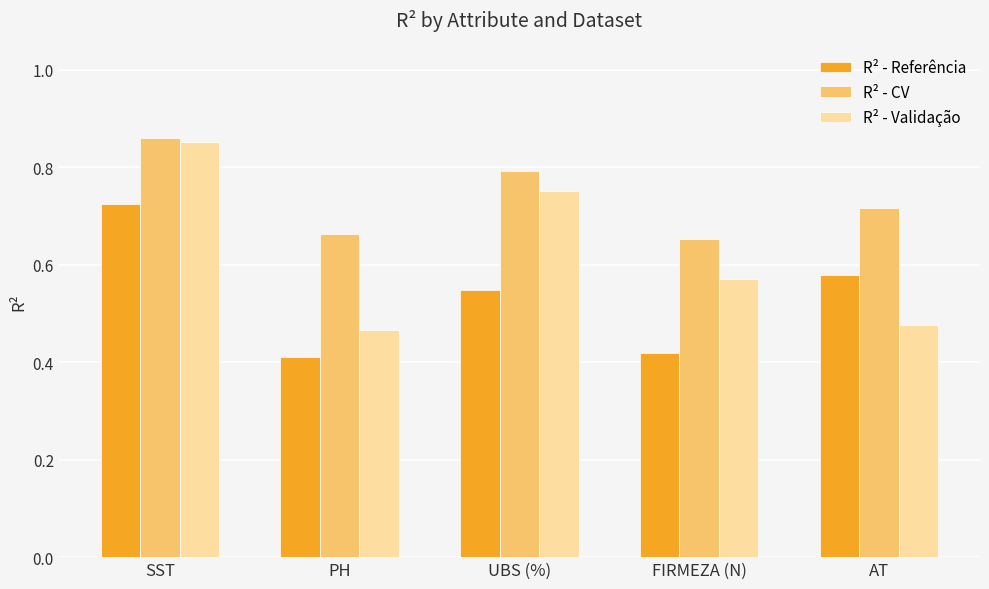

Count the R² - Referência values in the range 0 to 1.

5